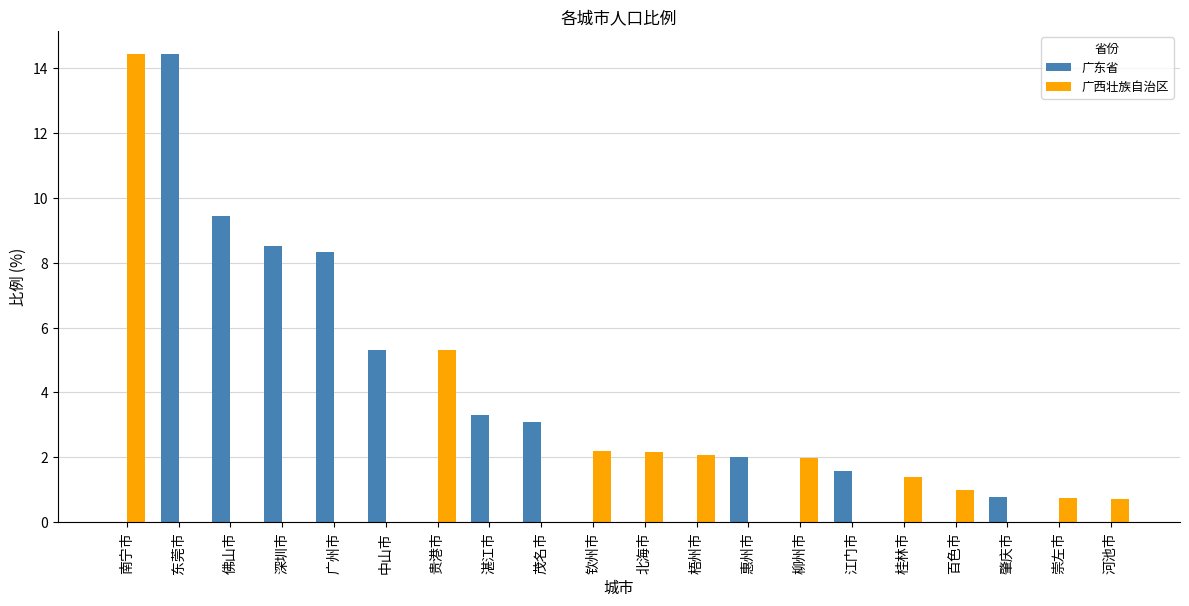

What is the sum of all 广西壮族自治区 values?

31.9